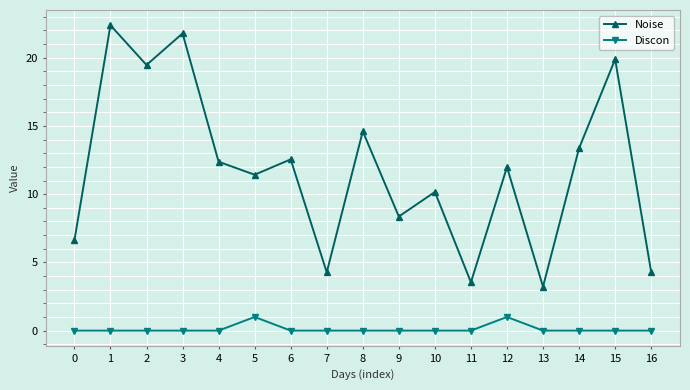

Reading right to left, what are all the values shown in this chart?

Noise: 16=4.3	15=19.9	14=13.4	13=3.2	12=12.0	11=3.5	10=10.2	9=8.4	8=14.6	7=4.3	6=12.5	5=11.4	4=12.4	3=21.8	2=19.5	1=22.4	0=6.6
Discon: 16=0.0	15=0.0	14=0.0	13=0.0	12=1.0	11=0.0	10=0.0	9=0.0	8=0.0	7=0.0	6=0.0	5=1.0	4=0.0	3=0.0	2=0.0	1=0.0	0=0.0